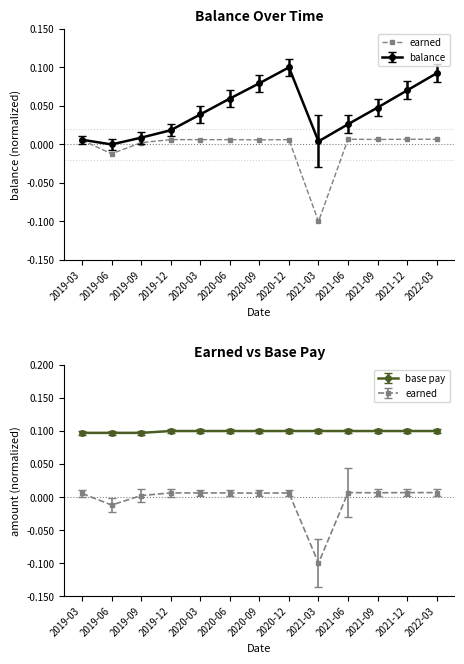

What is the label of the 11th point from the right?

2019-09